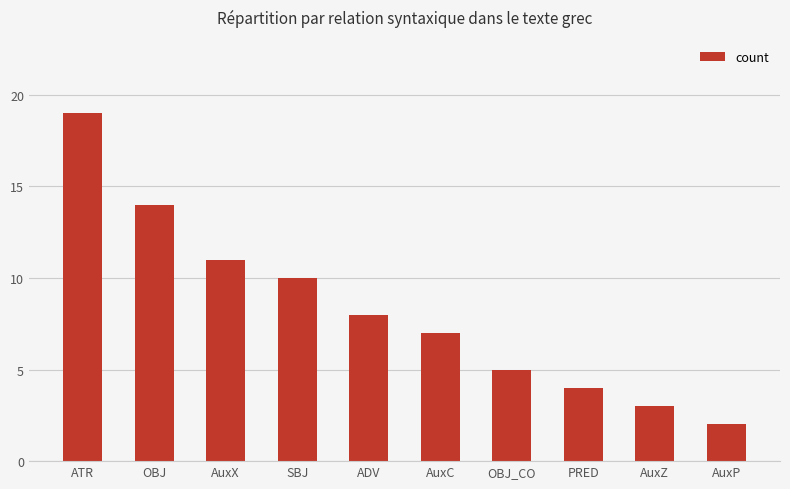

True or false: the data shows 8 at ADV.

True